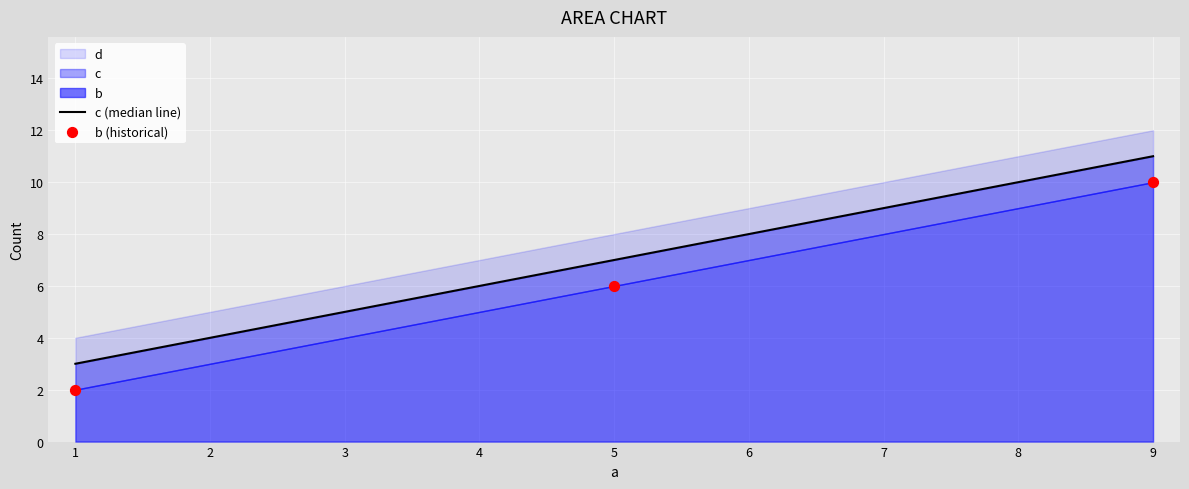

Which series reaches the minimum Y coordinate?

b (historical)